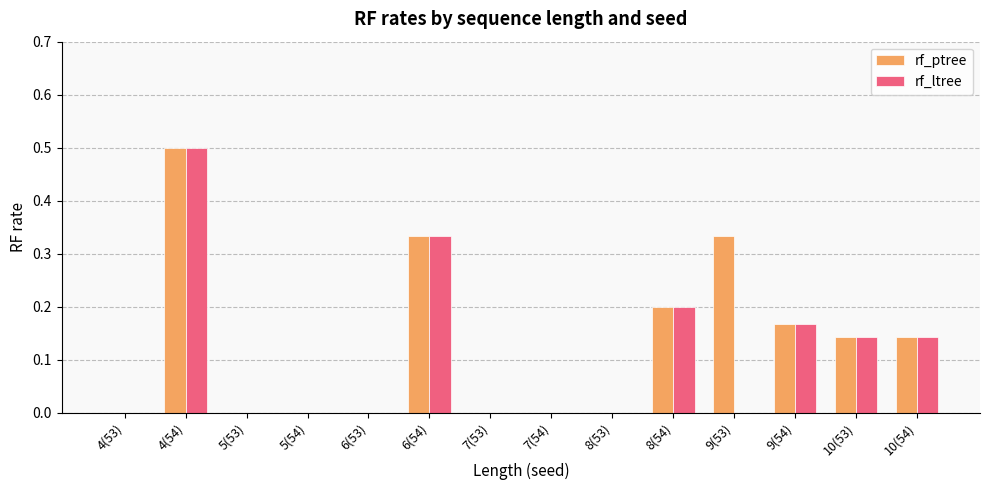

Between 6(53) and 9(53), which series saw the biggest shift?

rf_ptree